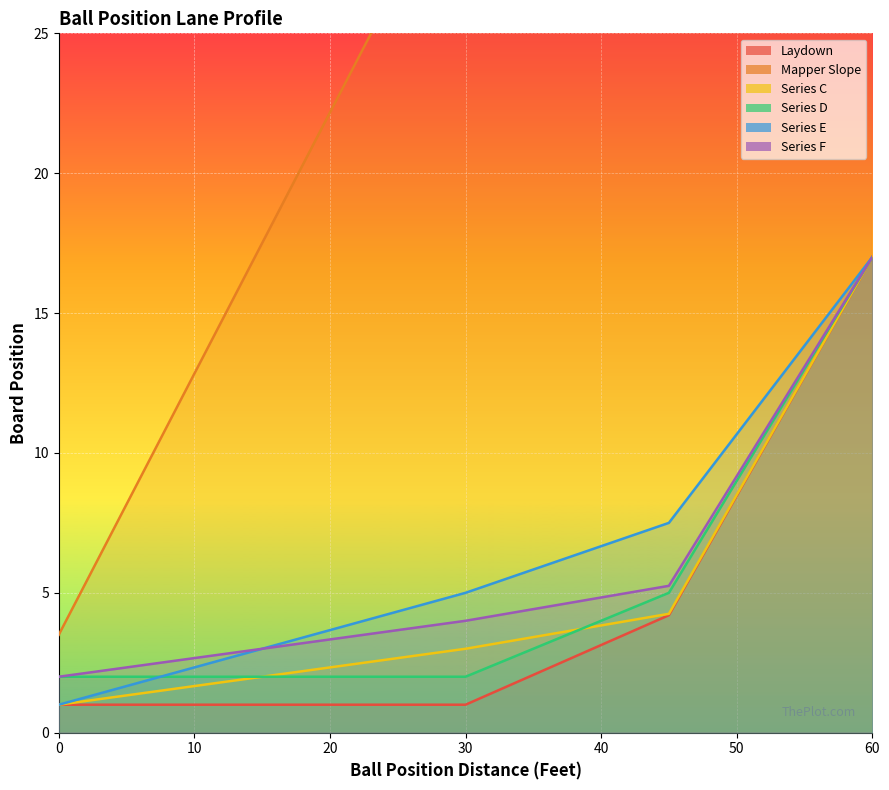

Reading left to right, transcribe all the data shown in this chart.

Laydown: 1.0	1.0	1.0	1.0	1.0	1.0	1.0	1.0	1.0	1.8	2.6	3.4	4.2	7.4	10.6	13.8	17.0
Mapper Slope: 3.5	7.0	10.5	14.0	17.5	21.0	24.5	28.0	31.5	35.0	38.5	42.0	45.5	49.0	52.5	56.0	58.5
Series C: 1.0	1.2	1.5	1.8	2.0	2.2	2.5	2.8	3.0	3.3	3.6	3.9	4.2	7.4	10.6	13.8	17.0
Series D: 2.0	2.0	2.0	2.0	2.0	2.0	2.0	2.0	2.0	2.8	3.5	4.2	5.0	8.0	11.0	14.0	17.0
Series E: 1.0	1.5	2.0	2.5	3.0	3.5	4.0	4.5	5.0	5.6	6.2	6.9	7.5	9.9	12.2	14.6	17.0
Series F: 2.0	2.2	2.5	2.8	3.0	3.2	3.5	3.8	4.0	4.3	4.6	4.9	5.2	8.2	11.1	14.1	17.0